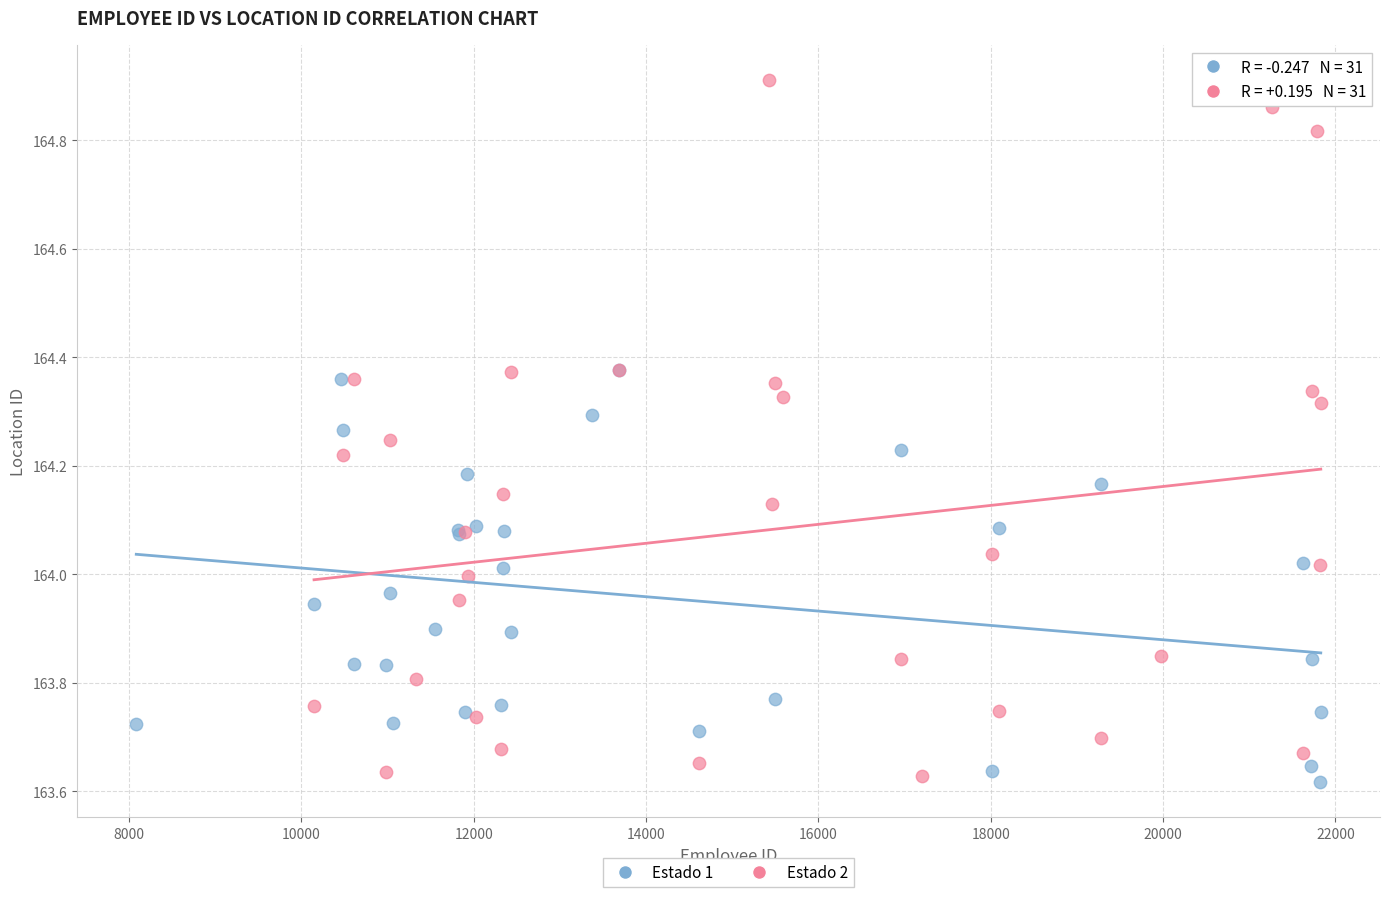

Which series has the widest spread of Y values?

Estado 2